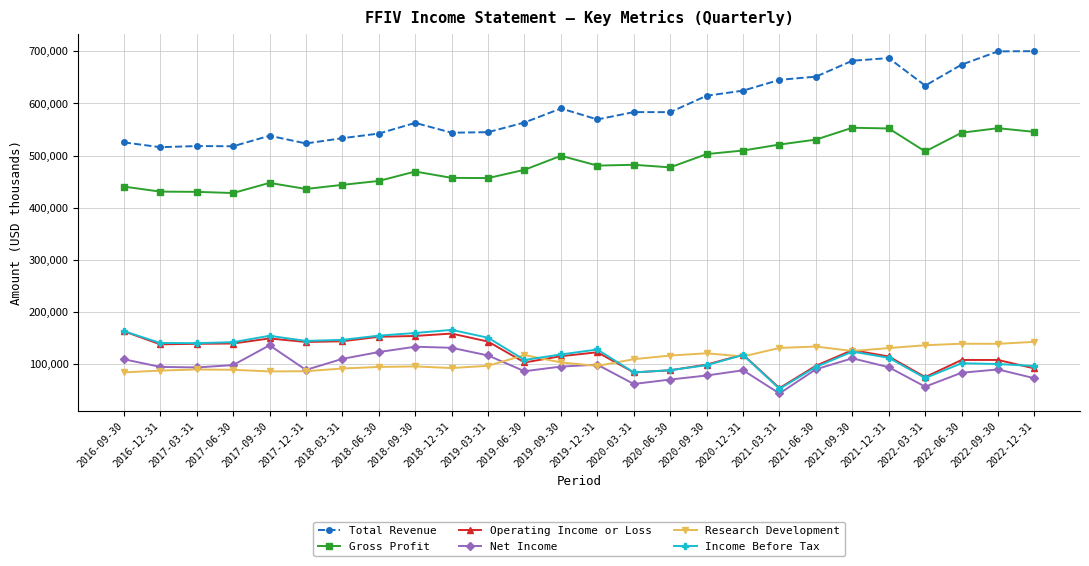

What position from the left is 2018-12-31?

10